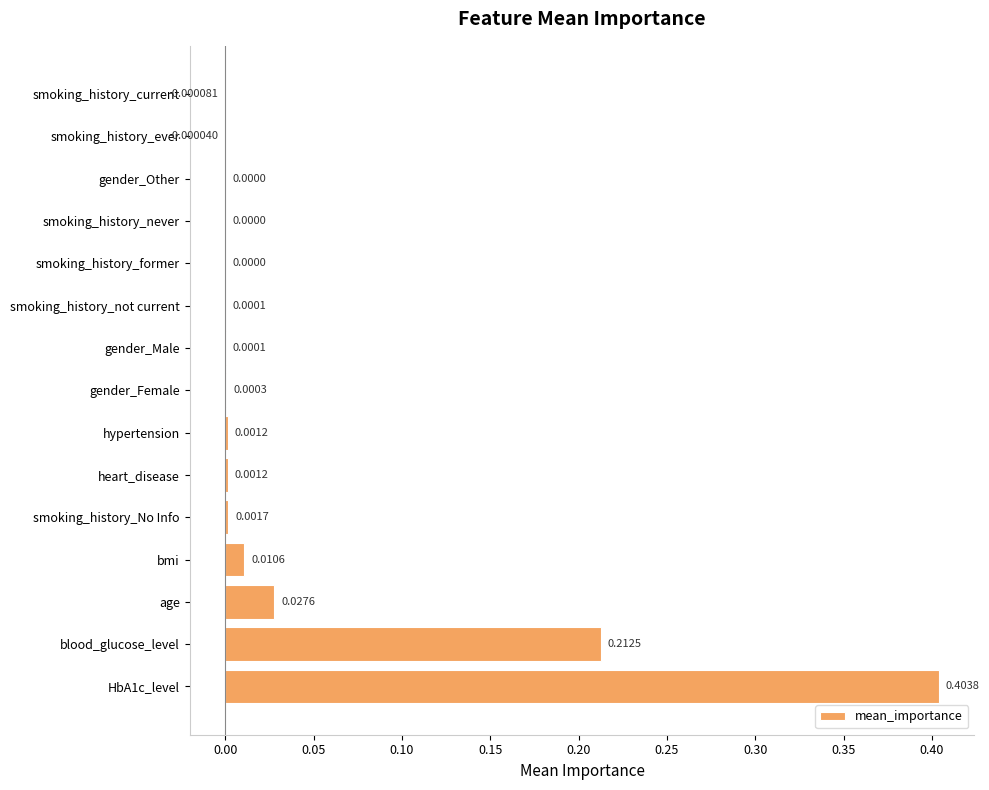

What is the sum of all values?

0.7